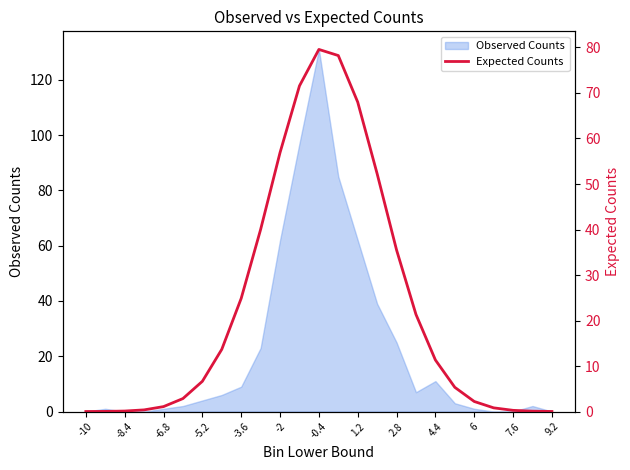

Is it true that Observed Counts equals 76 at 9.2?

False